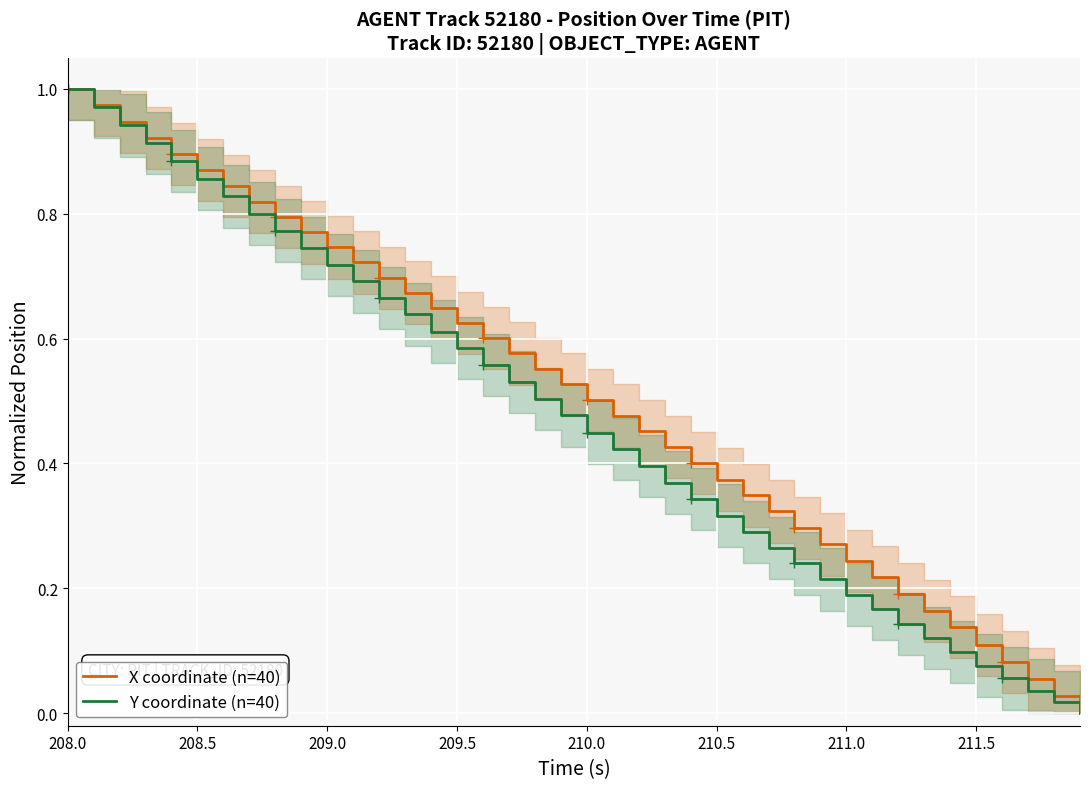

True or false: Y coordinate (n=40) and X coordinate (n=40) cross at least once.

False